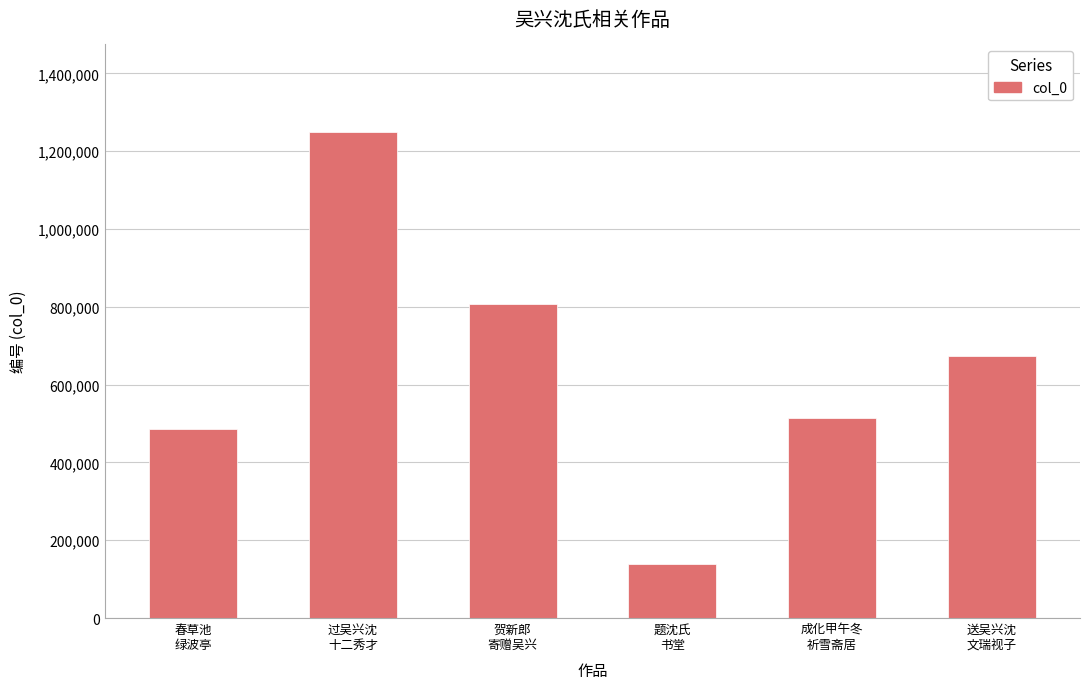

List the labels in order of value, smallest first.

题沈氏
书堂, 春草池
绿波亭, 成化甲午冬
祈雪斋居, 送吴兴沈
文瑞视子, 贺新郎
寄赠吴兴, 过吴兴沈
十二秀才